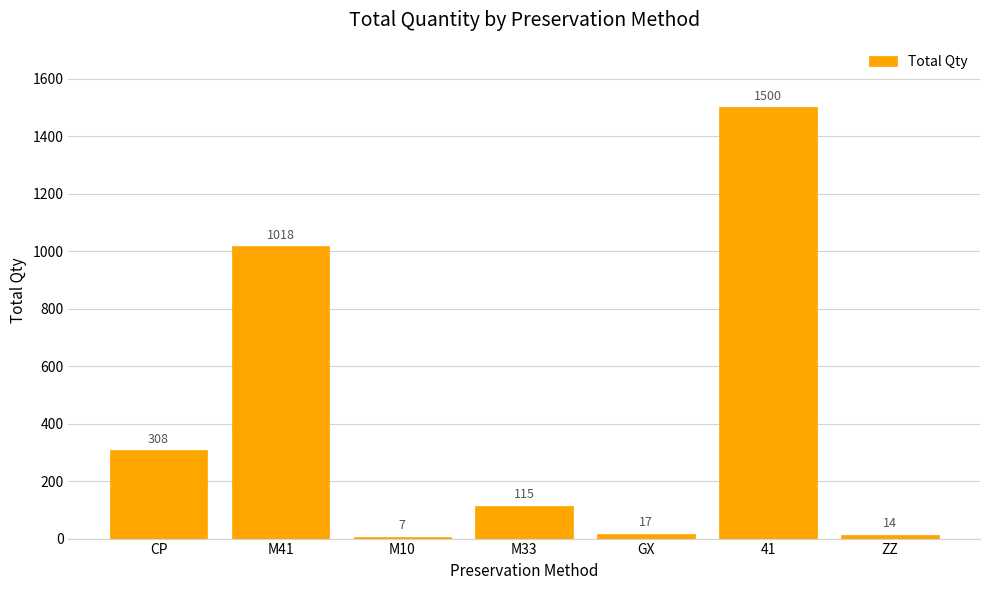

How many series are shown in this chart?

1